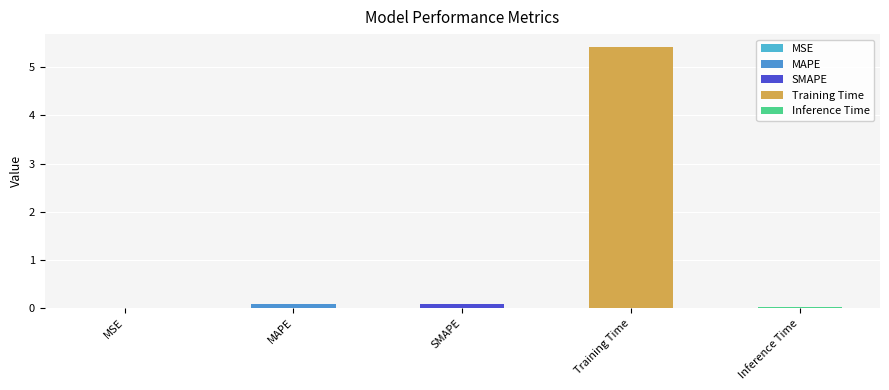

What is the average value?

1.1